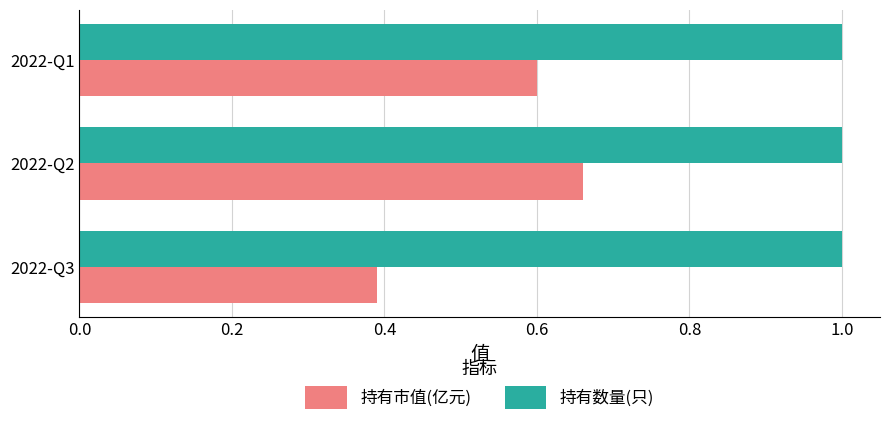

At which category is the sum across all series the highest?

2022-Q2